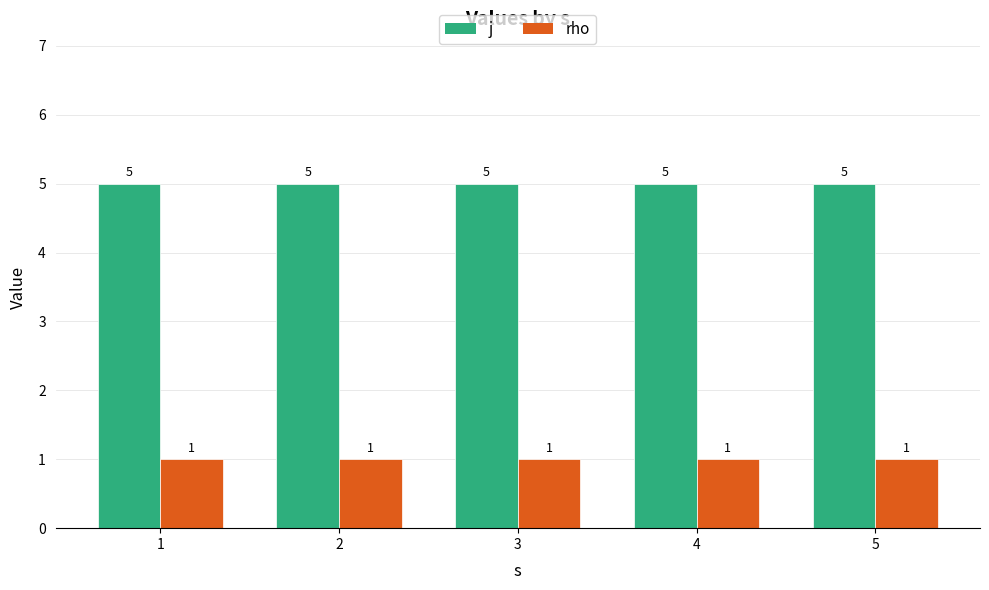

Which series has the largest total across all categories?

j